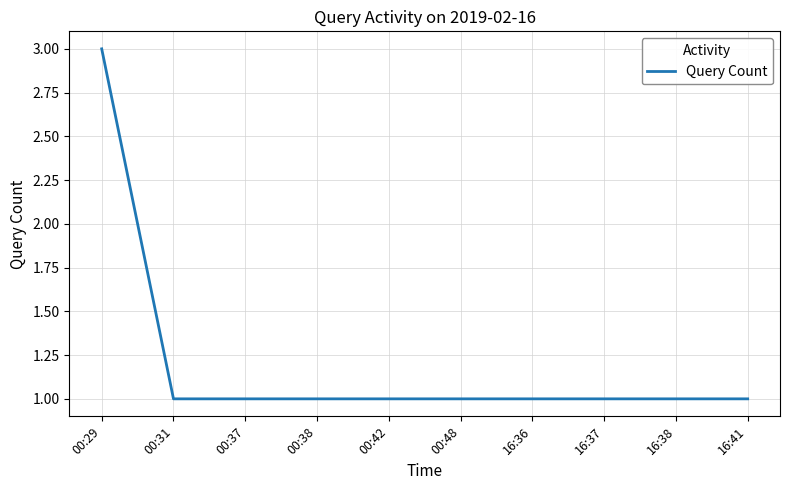

Does the chart display data point markers on the line(s)?

No